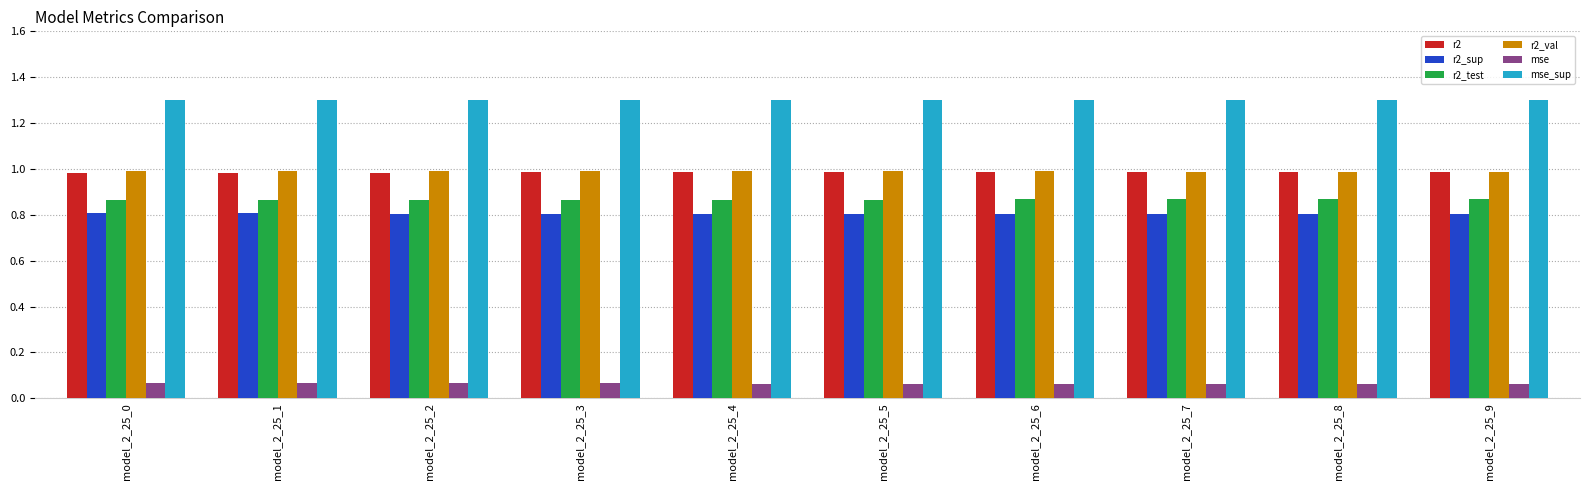

What is the value of the mse_sup bar at the 6th from the left?

1.3